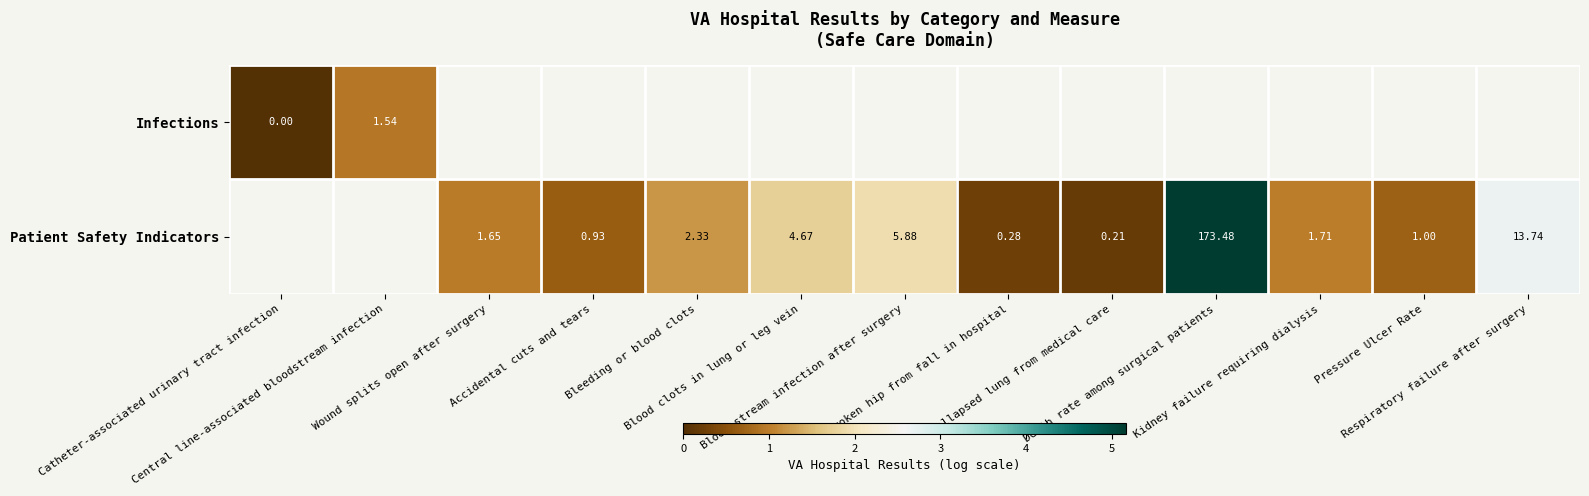

How many values in Patient Safety Indicators are above zero?

11